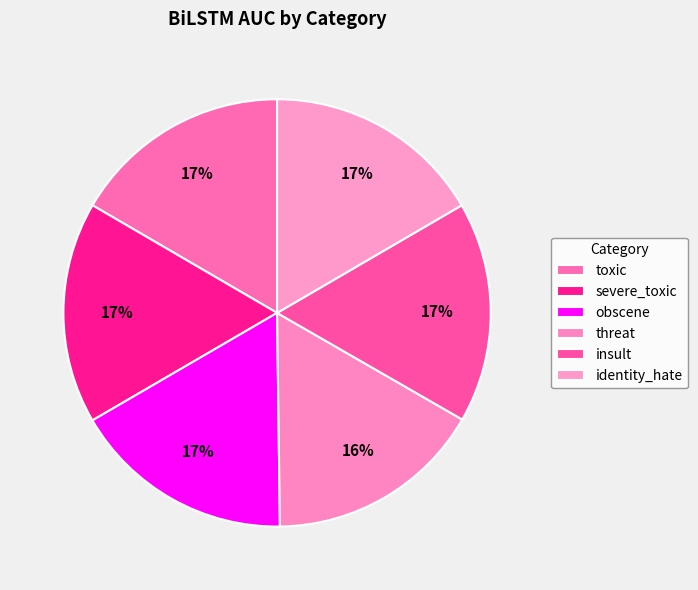

What percentage do insult and threat together represent?

33.2%